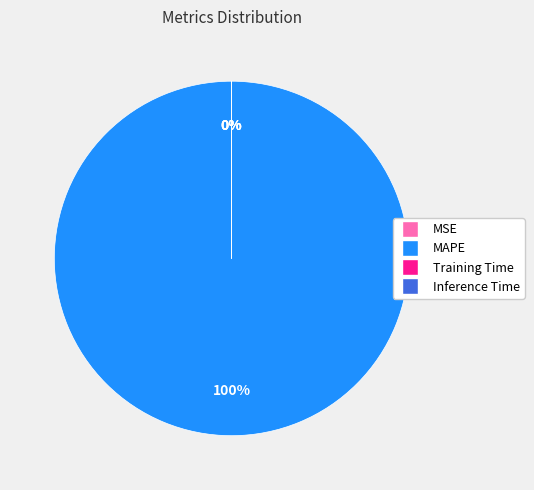

Which slice is the largest?

MAPE